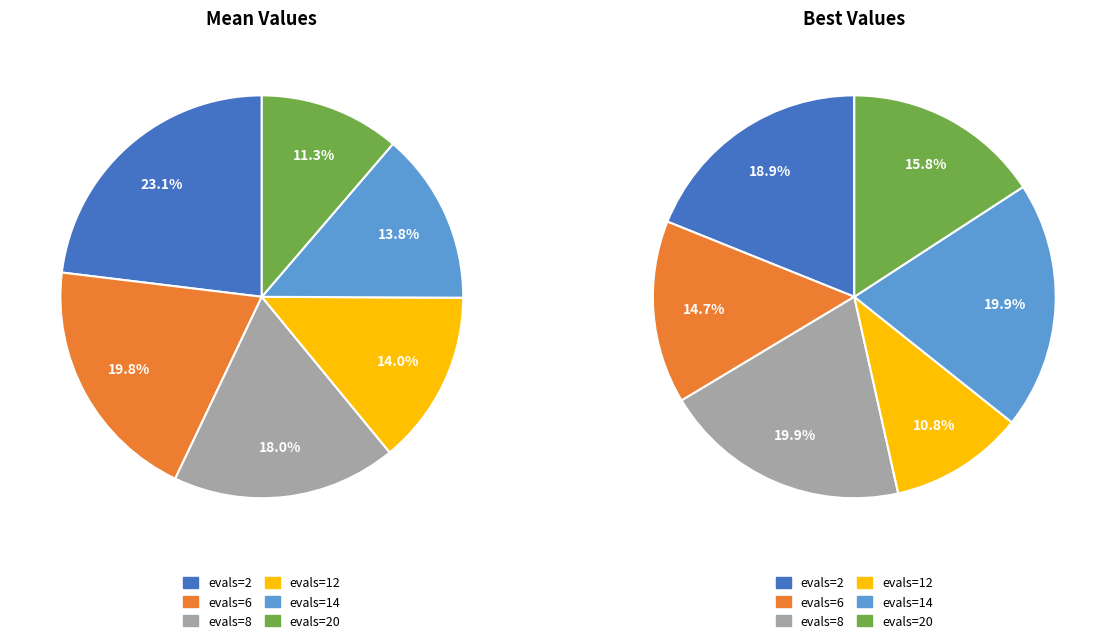

Which slice is the largest?

evals=2